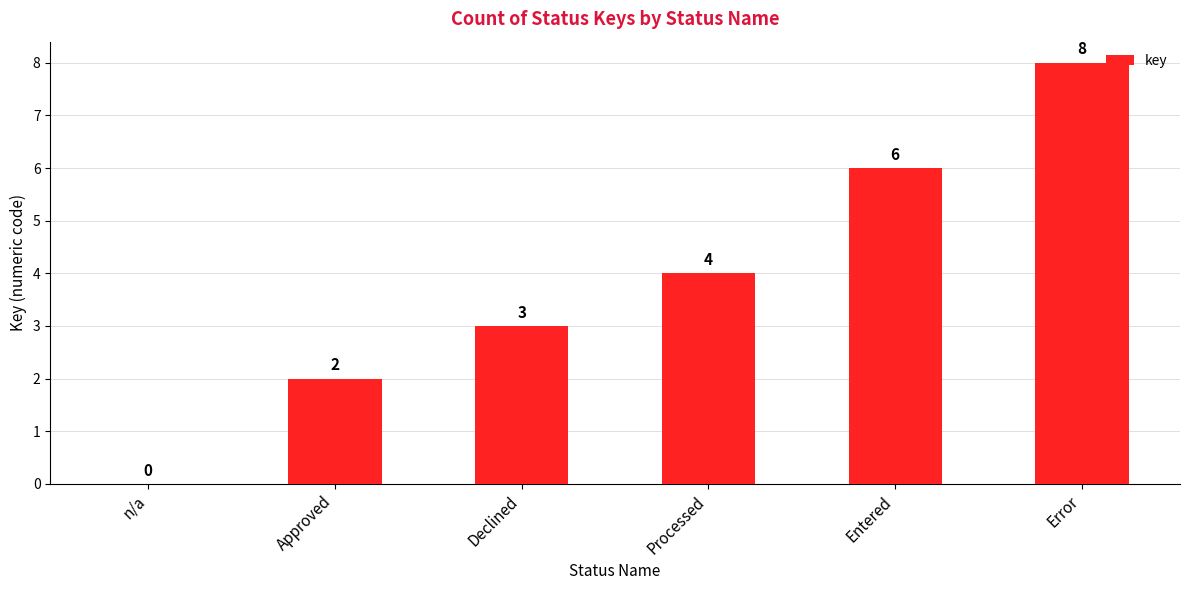

Which category has the highest value across all series?

Error